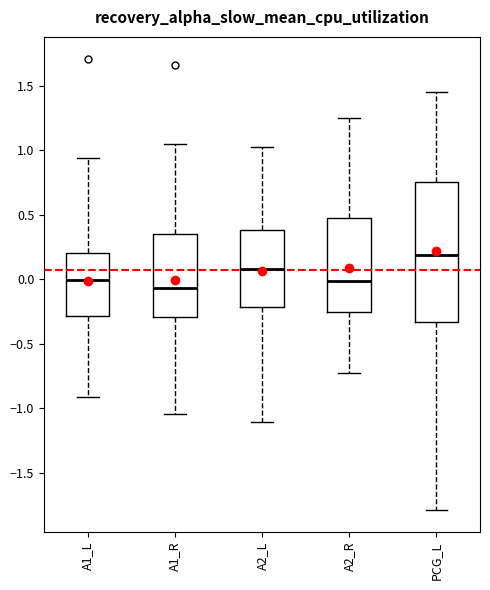

Comparing the boxes themselves (not the whiskers), which one is the tallest?

PCG_L